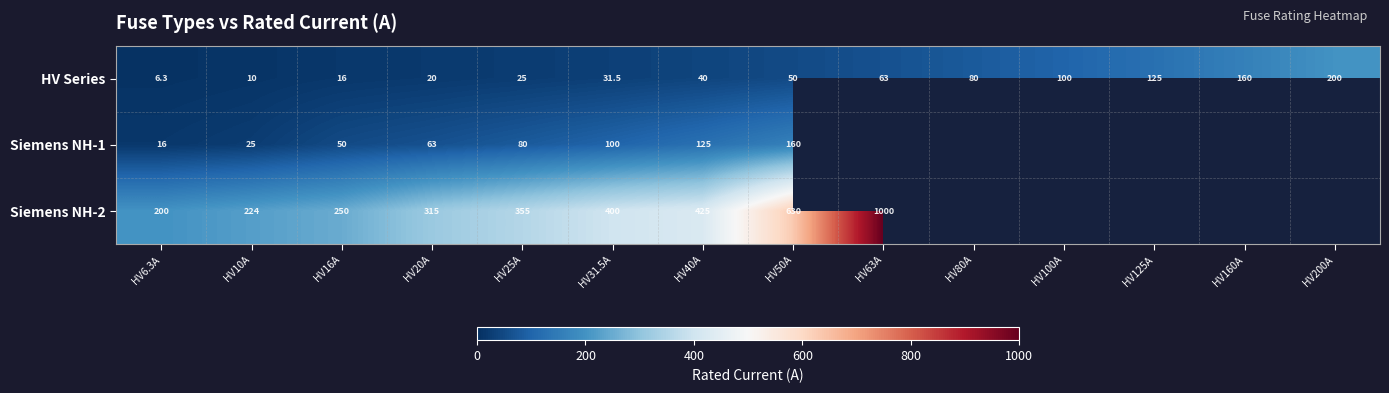

Is the value of Siemens NH-1 at HV10A greater than the value of HV Series at HV20A?

Yes